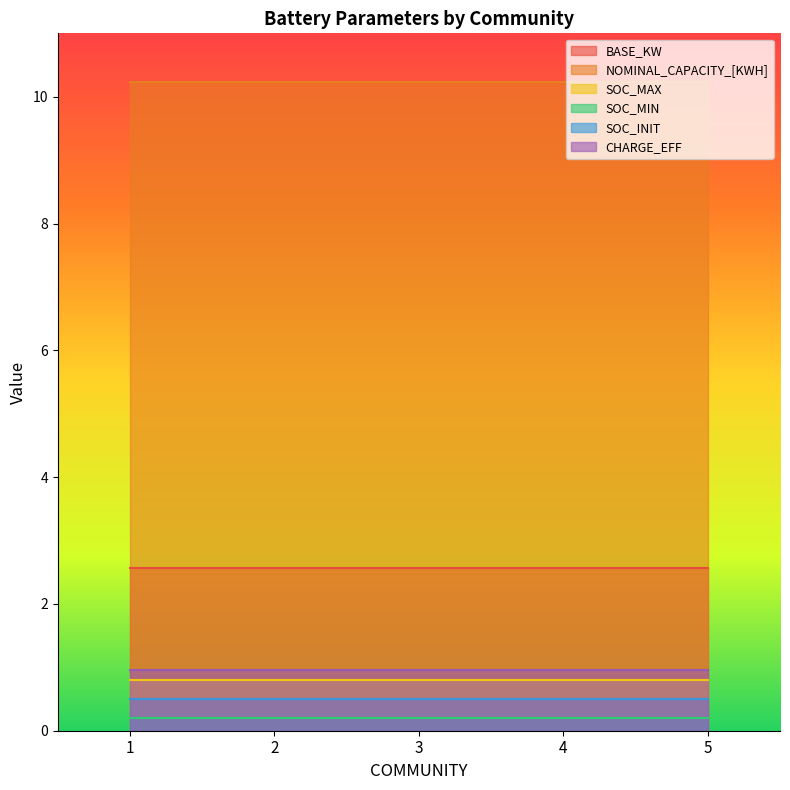

List the labels in order of SOC_MAX value, largest first.

1, 2, 3, 4, 5